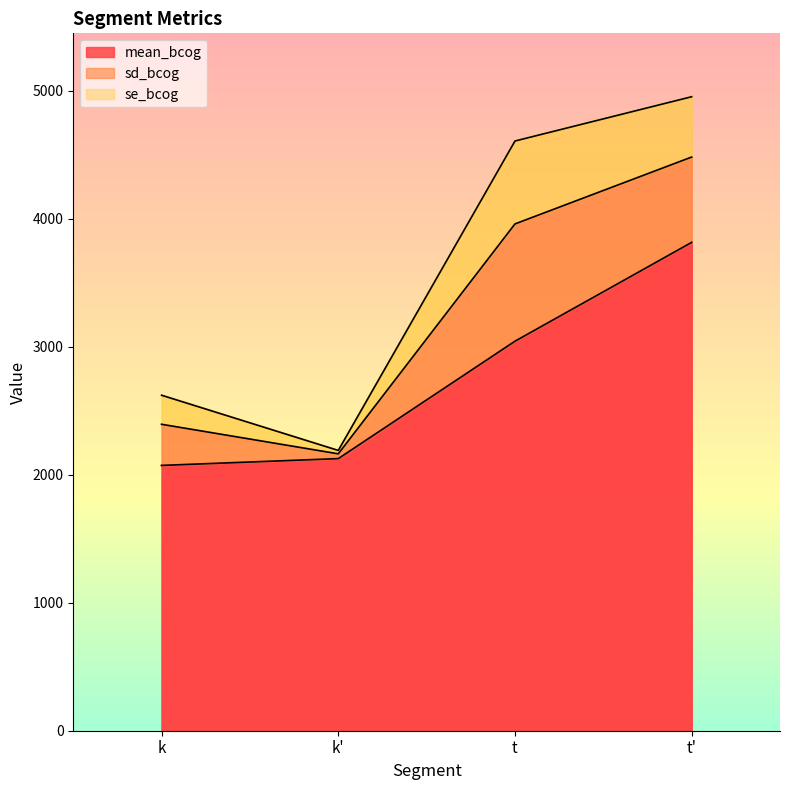

True or false: mean_bcog and se_bcog intersect in this chart.

False